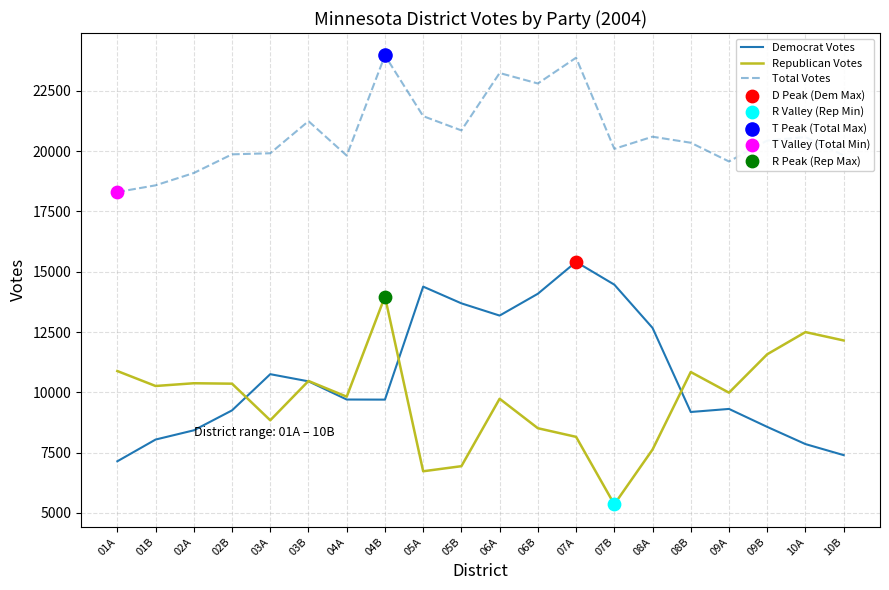

What is the difference between the highest and lowest values at 10B?

12427